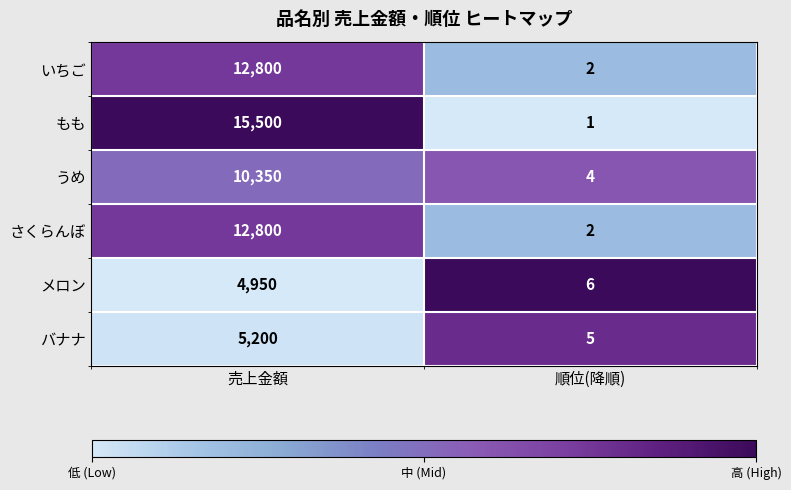

What is the maximum value shown in the chart?

15500